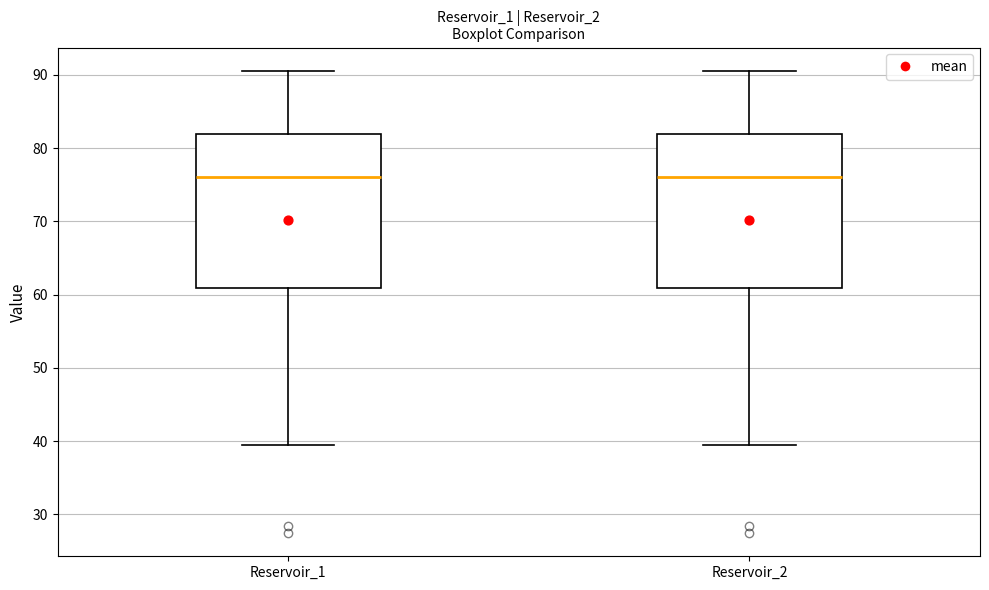

Reading left to right, read every box against the y-axis: the position of its median line, the range the box covers, and the ends of its whiskers. The values are not printed on the chart, so give them approximately, as read against the axis.

Reservoir_1: median 76, box 61 to 82, whiskers 39 to 91
Reservoir_2: median 76, box 61 to 82, whiskers 39 to 91